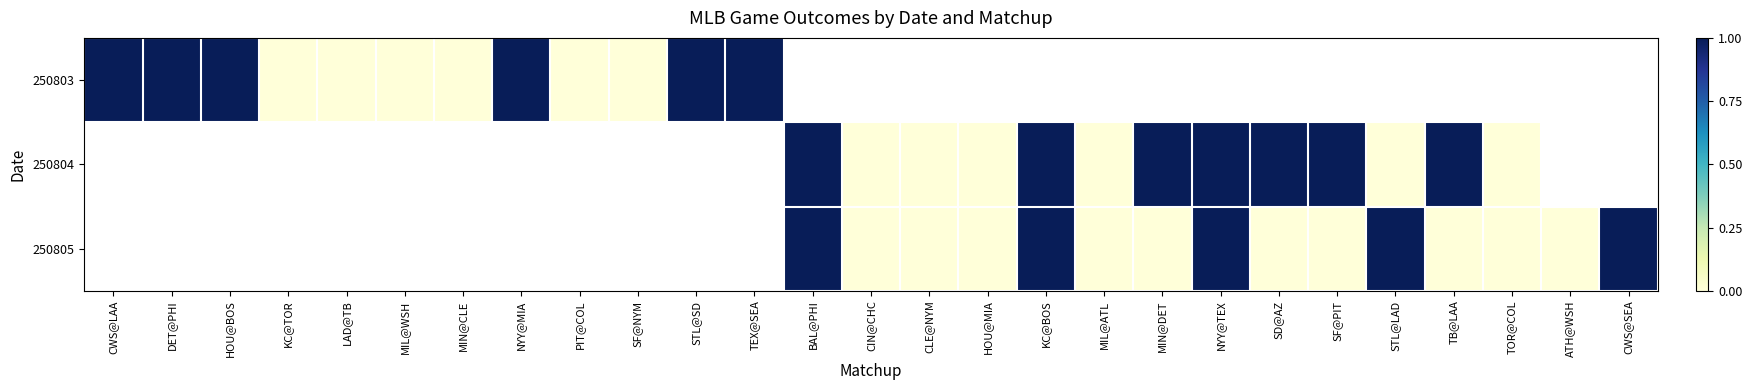

What is the greatest value displayed?

1.0